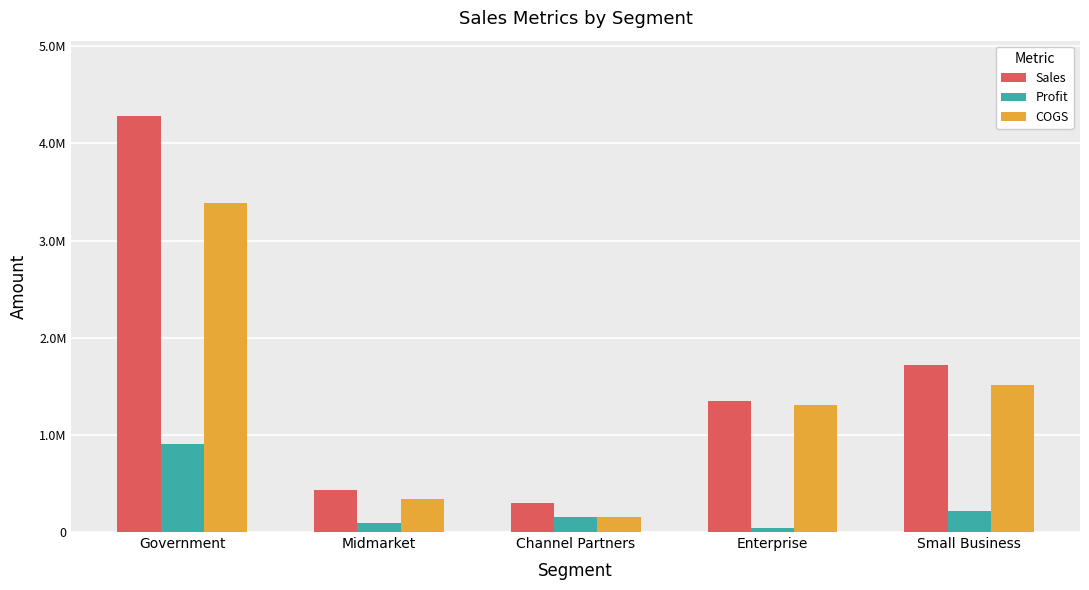

What is the sum of the Sales values at Midmarket and Government?

4713883.5